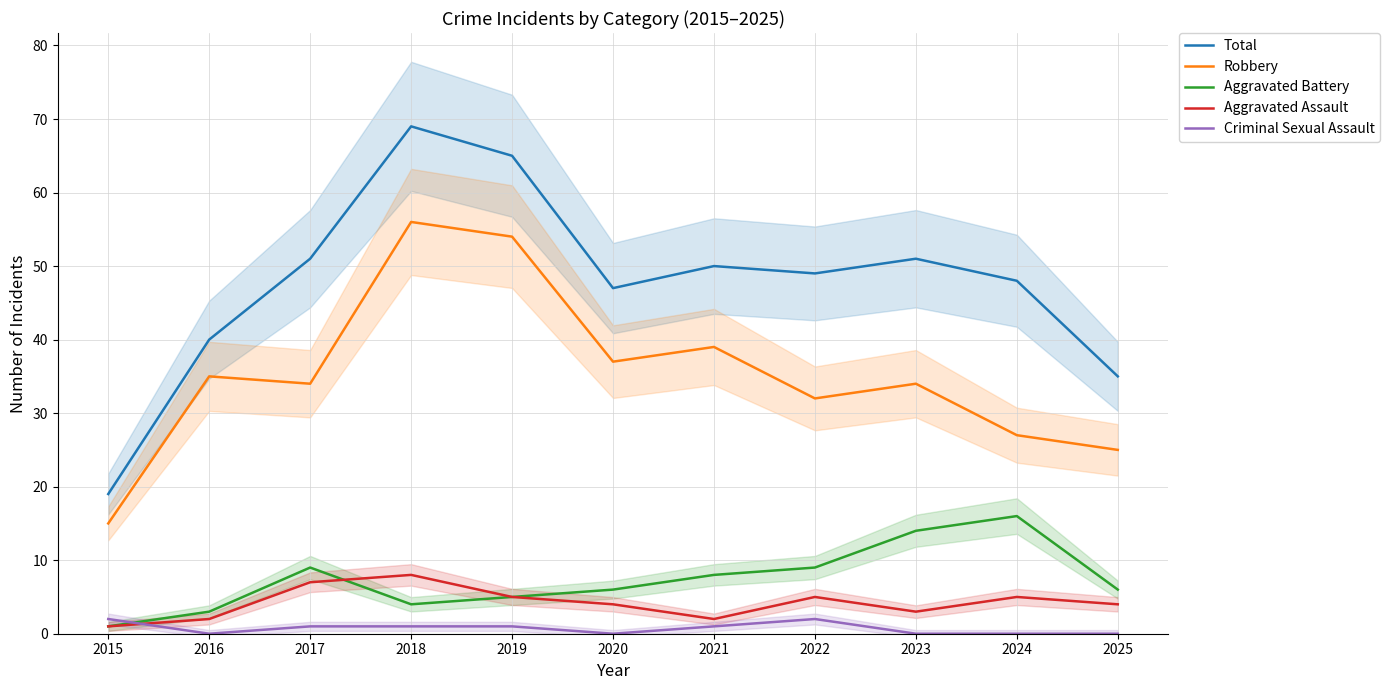

Count the number of categories in the chart.

11